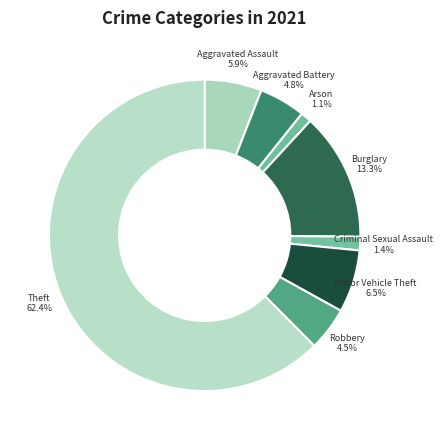

How many segments does this pie chart have?

8